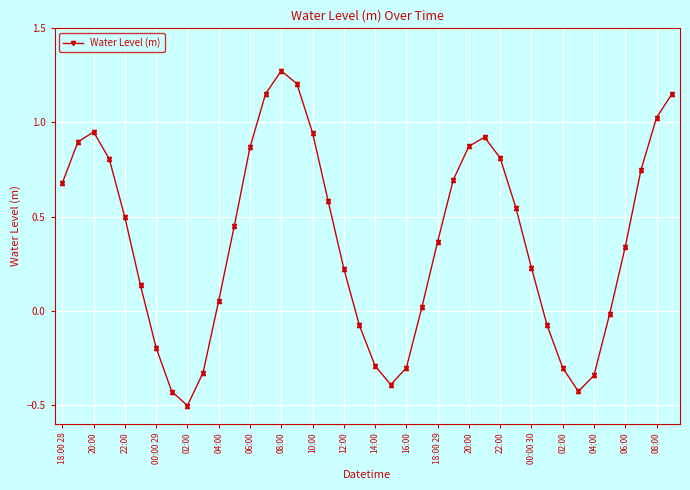

Is this an area chart (filled region under the line)?

No